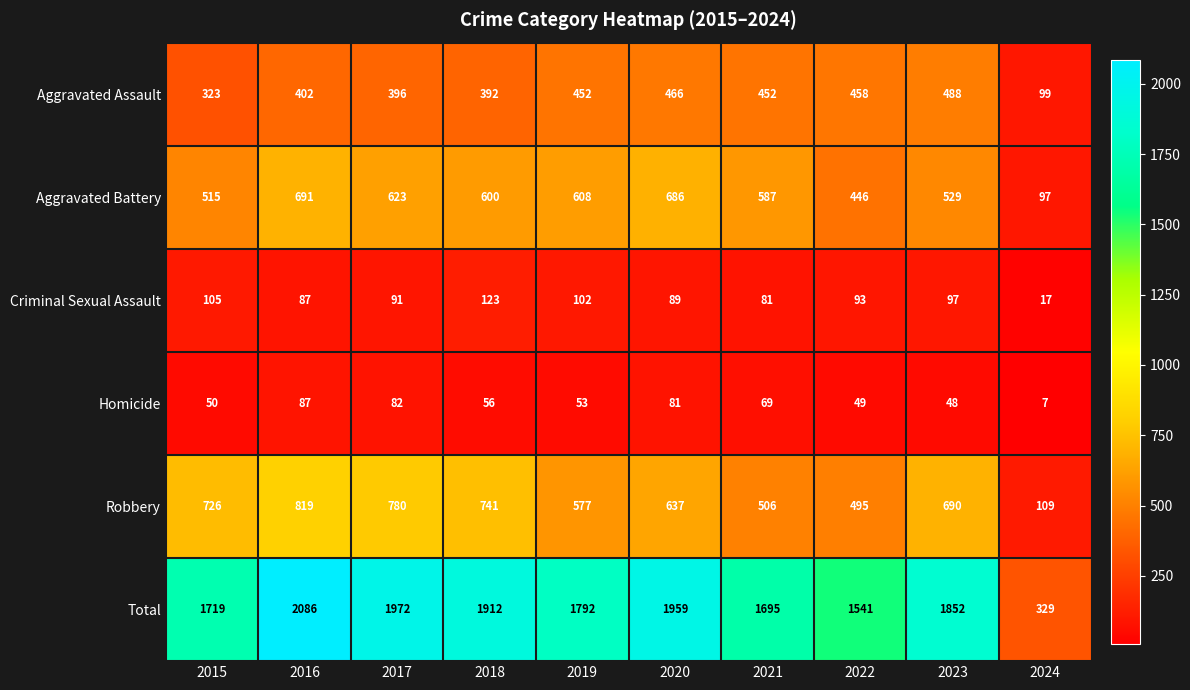

Where does the Criminal Sexual Assault series first go above 93?

2015